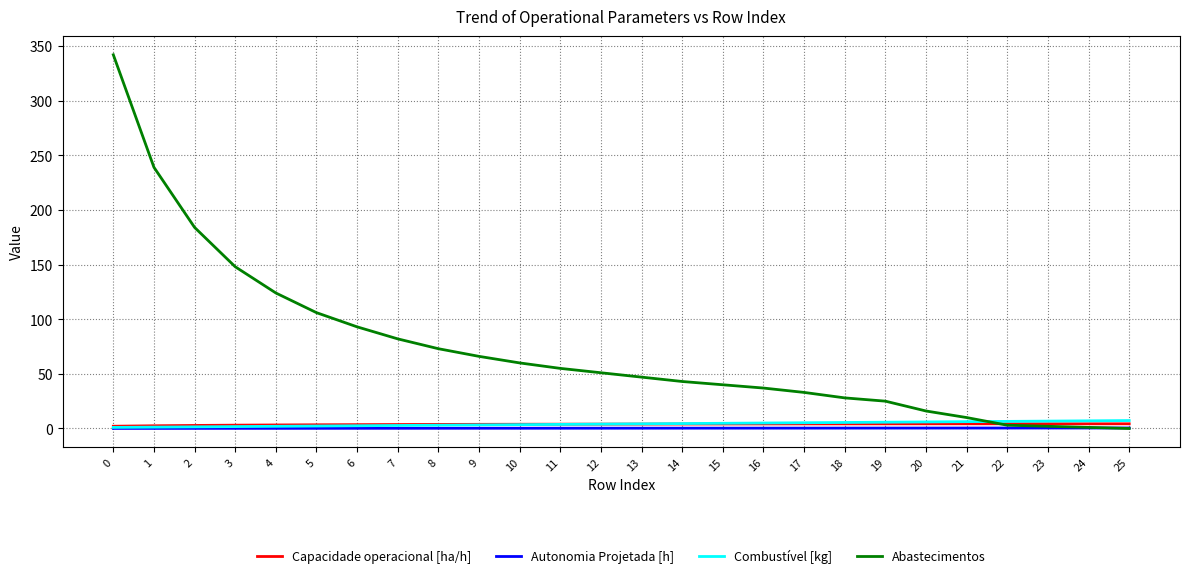

Which series has the largest range (max minus min)?

Abastecimentos